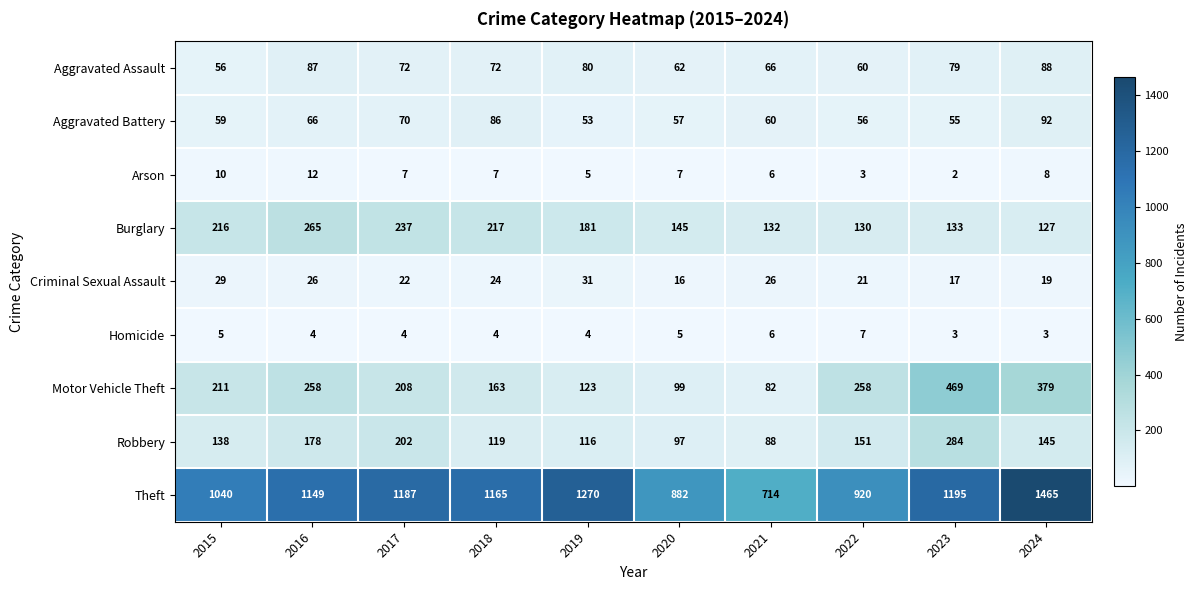

How many values in the Motor Vehicle Theft series are below 211?

5